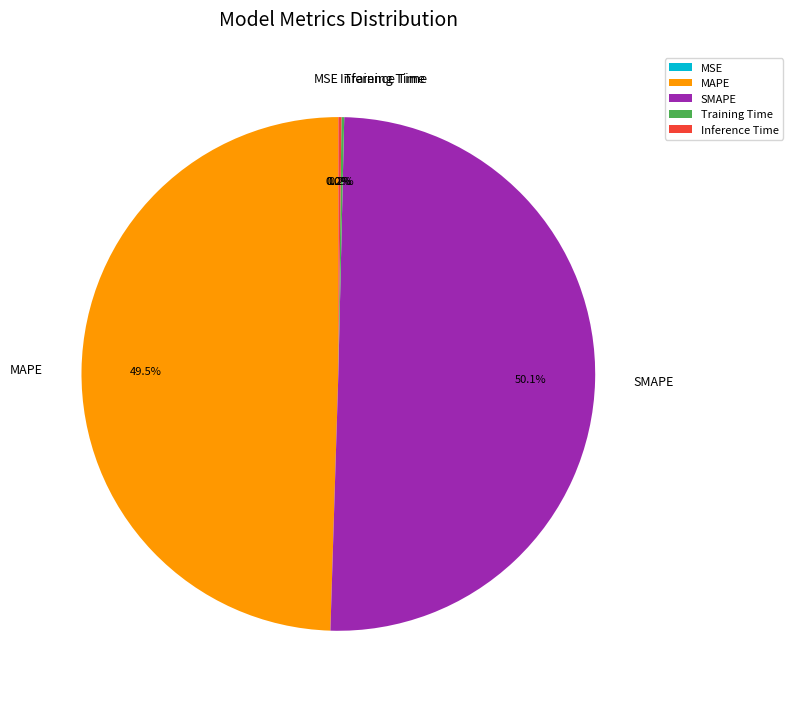

Which slice is the largest?

SMAPE